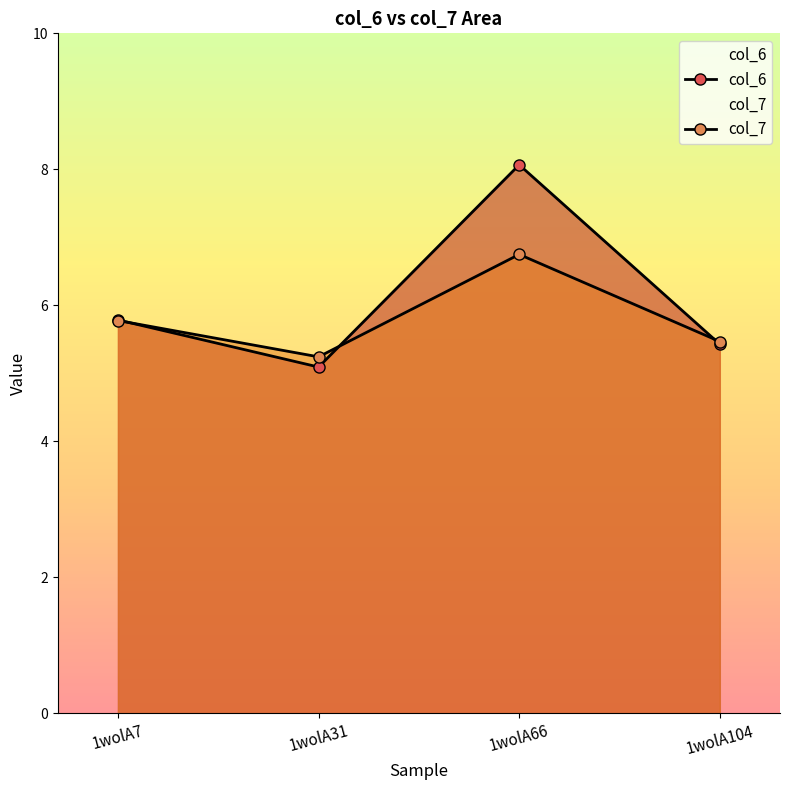

Reading left to right, extract all data points from this chart.

col_6: 1wolA7=5.8	1wolA31=5.1	1wolA66=8.1	1wolA104=5.4
col_7: 1wolA7=5.8	1wolA31=5.2	1wolA66=6.7	1wolA104=5.5